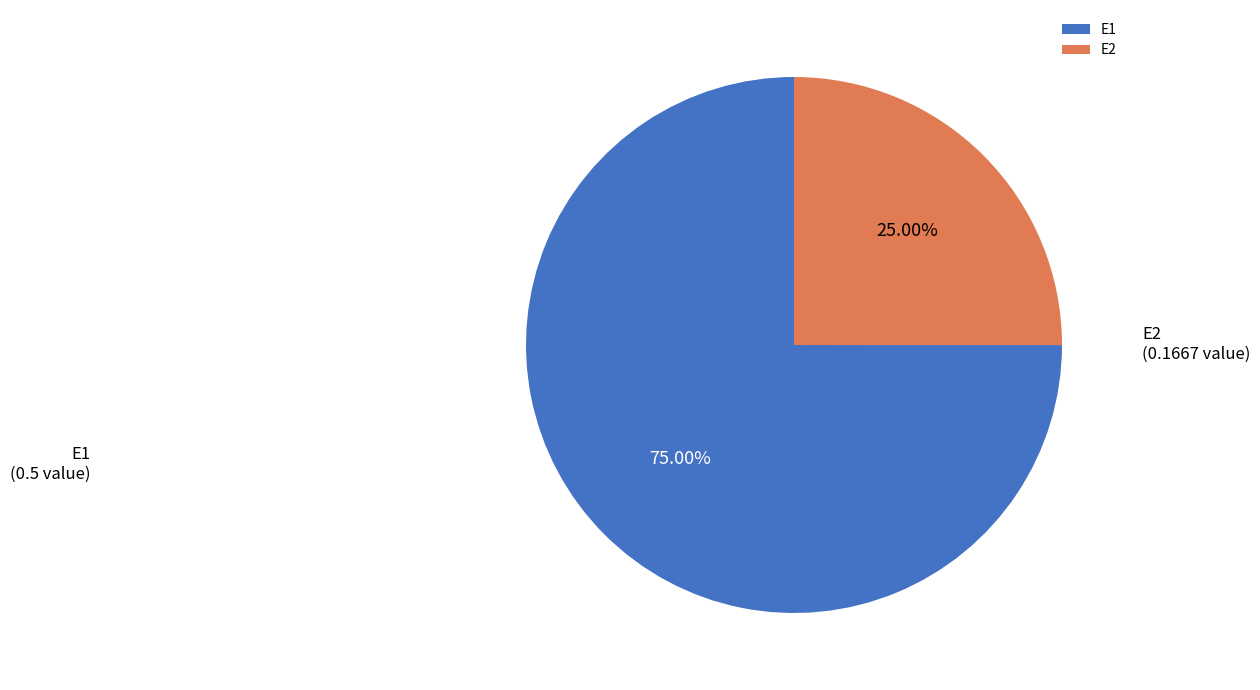

Is E2 the majority of the pie?

No